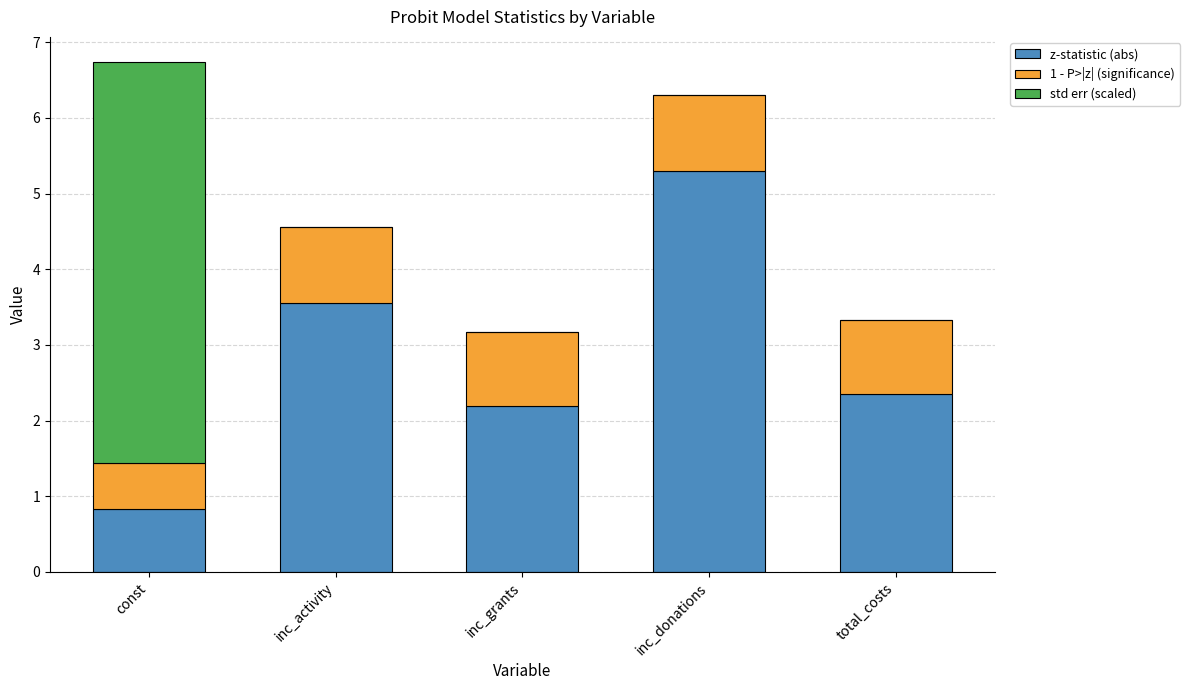

Is it true that z-statistic (abs) equals 8.7 at inc_donations?

False